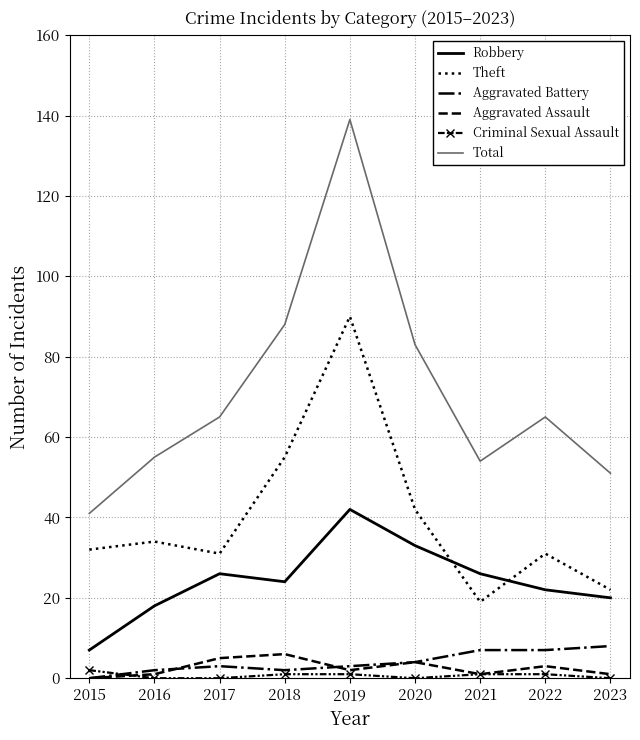

True or false: Robbery has a value of 24 at 2018.

True